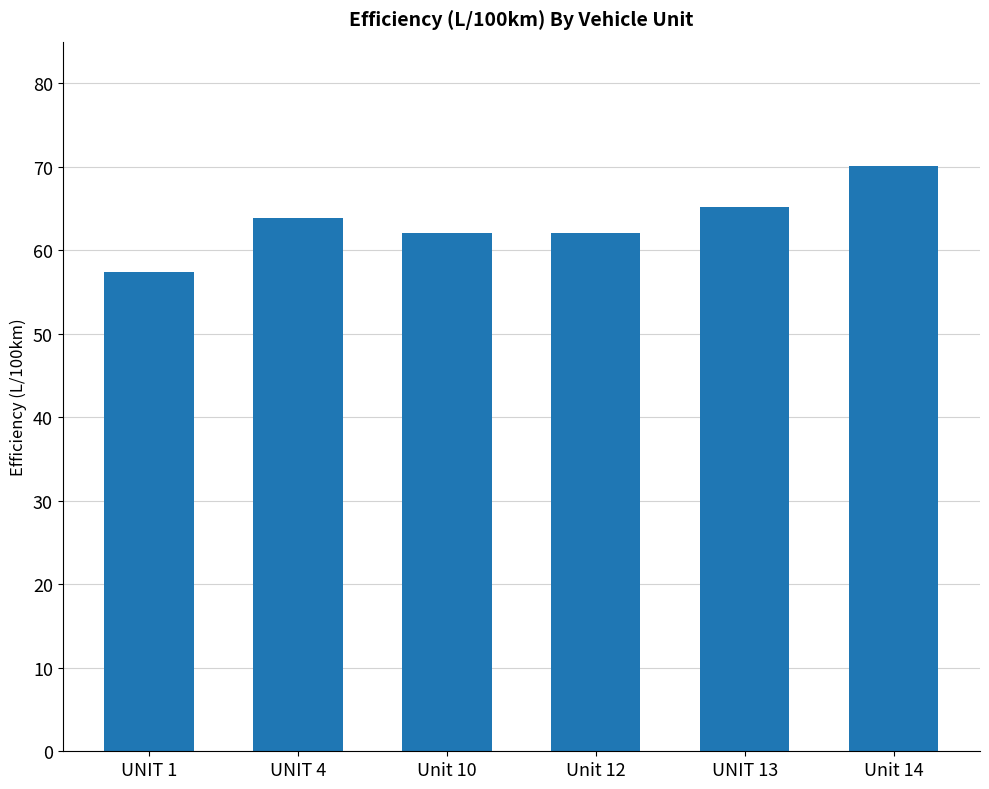

How many categories are shown in the chart?

6